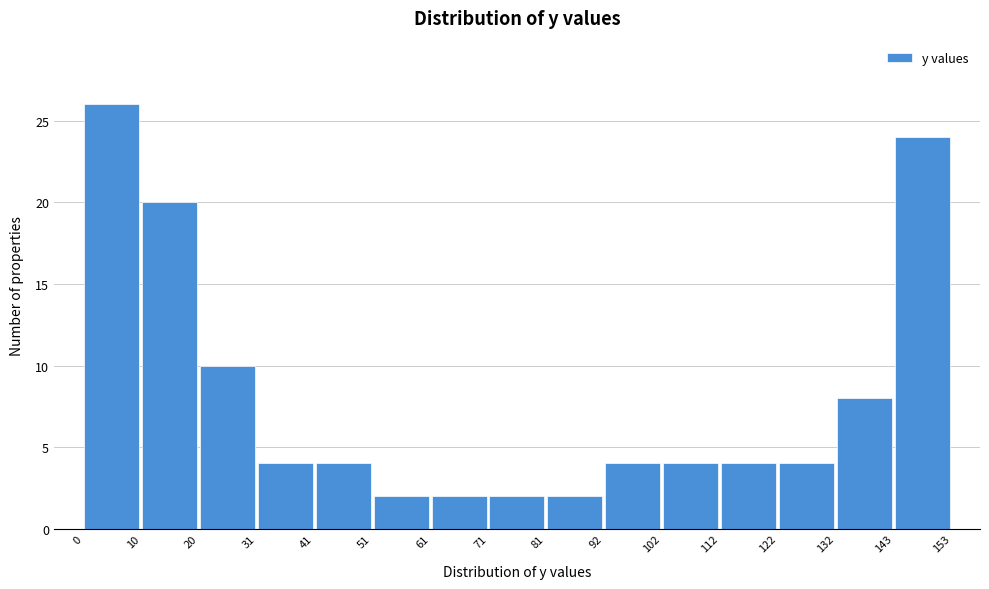

Which range on the x-axis has the tallest bar?

0 to 10